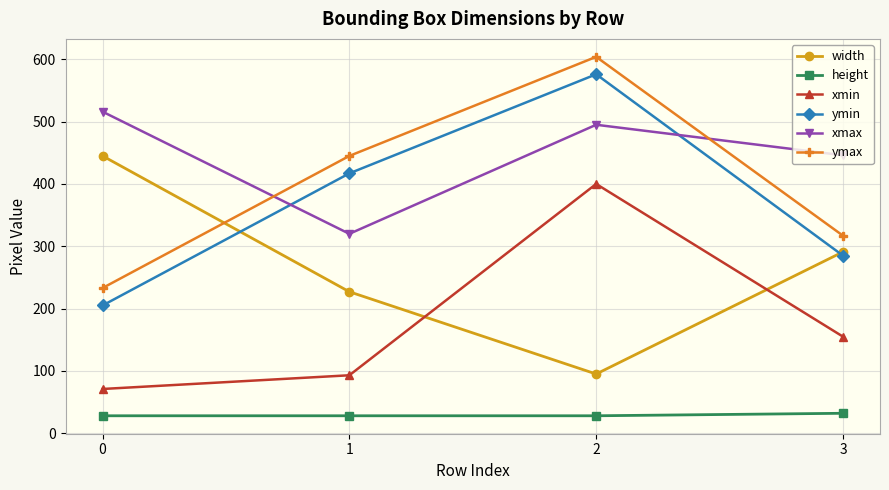

What is the approximate value of width at 3, to the nearest 50?

300